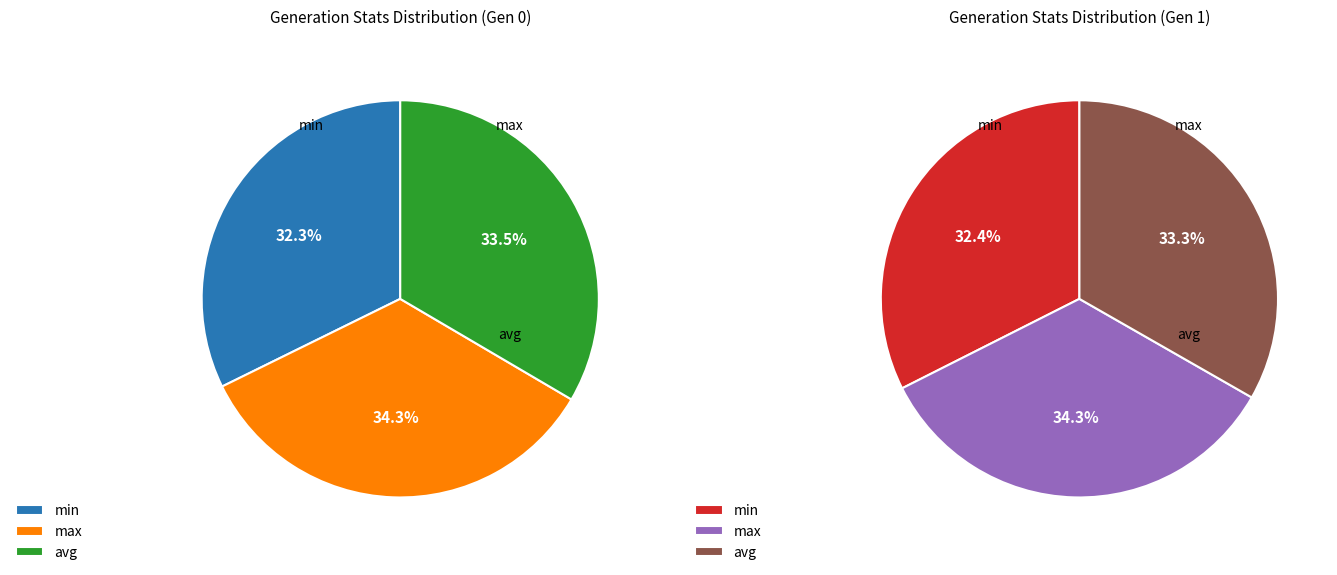

Is it true that gen 1 min is 23% of the pie?

False